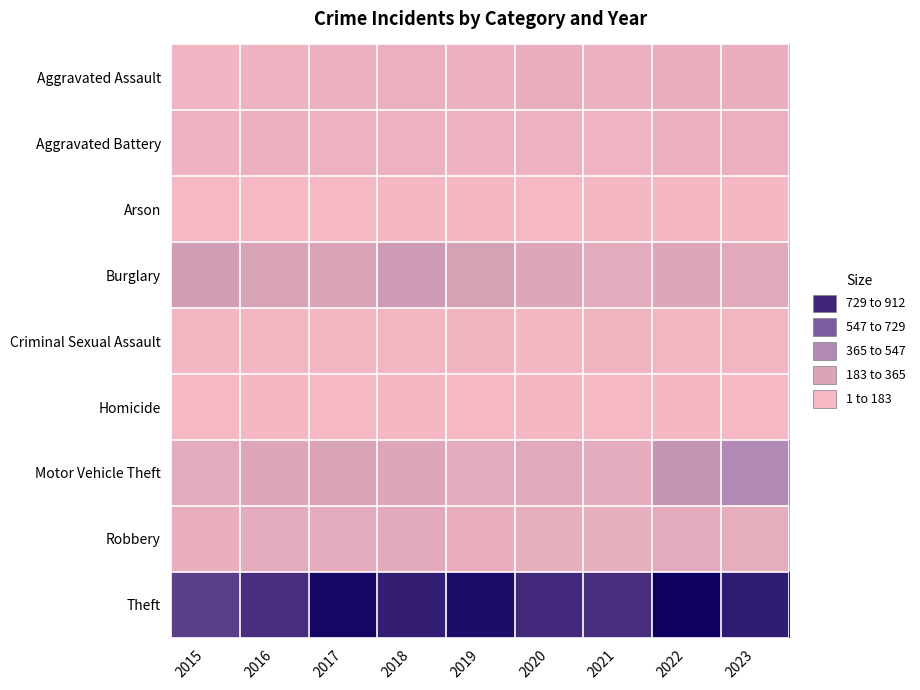

Reading left to right, transcribe all the data shown in this chart.

Aggravated Assault: 2015=31	2016=50	2017=59	2018=72	2019=61	2020=87	2021=58	2022=89	2023=83
Aggravated Battery: 2015=50	2016=60	2017=54	2018=52	2019=45	2020=48	2021=43	2022=66	2023=76
Arson: 2015=3	2016=3	2017=1	2018=6	2019=5	2020=4	2021=6	2022=7	2023=5
Burglary: 2015=236	2016=194	2017=192	2018=257	2019=221	2020=163	2021=117	2022=163	2023=134
Criminal Sexual Assault: 2015=13	2016=20	2017=19	2018=20	2019=29	2020=12	2021=23	2022=18	2023=17
Homicide: 2015=4	2016=8	2017=2	2018=5	2019=3	2020=6	2021=2	2022=6	2023=4
Motor Vehicle Theft: 2015=125	2016=163	2017=191	2018=164	2019=125	2020=134	2021=113	2022=291	2023=361
Robbery: 2015=87	2016=123	2017=115	2018=130	2019=89	2020=94	2021=95	2022=125	2023=102
Theft: 2015=641	2016=689	2017=873	2018=767	2019=855	2020=713	2021=691	2022=912	2023=783